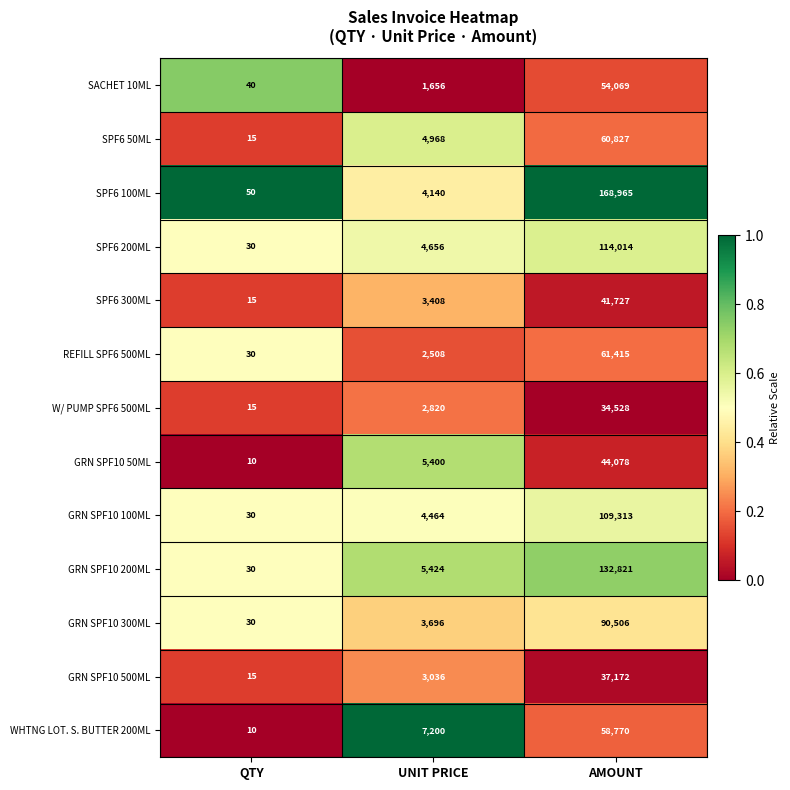

True or false: GRN SPF10 500ML has a value of 37172 at AMOUNT.

True